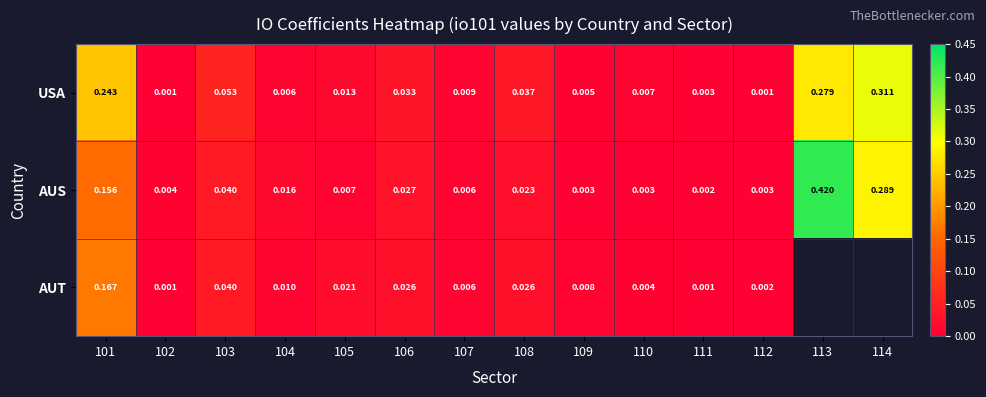

Which series changed the most between 101 and 109?

USA